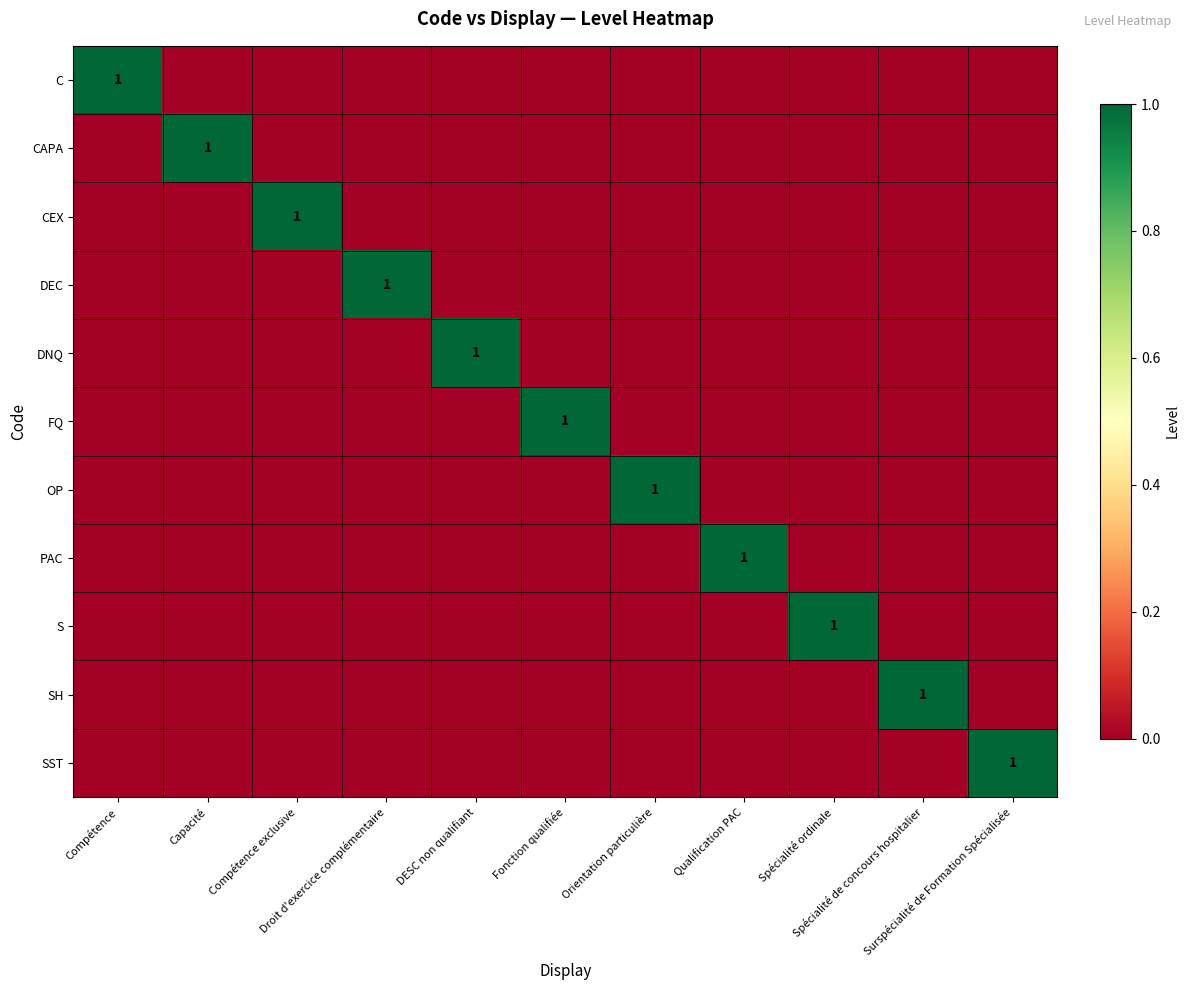

At which category is the sum across all series the highest?

Compétence